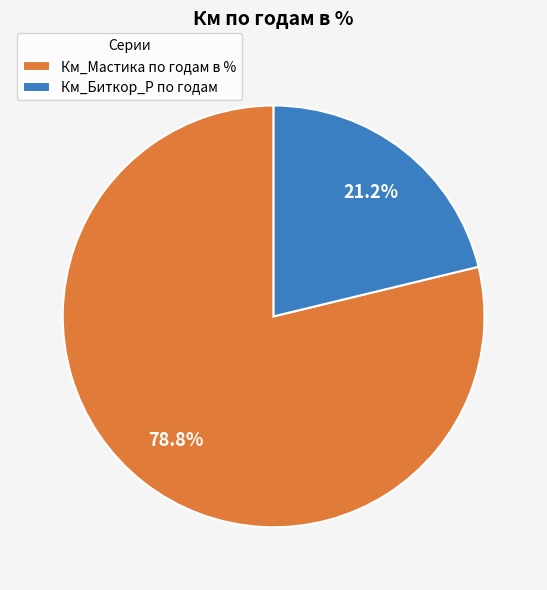

Rank the categories by value from highest to lowest.

Км_Мастика по годам в %, Км_Биткор_Р по годам